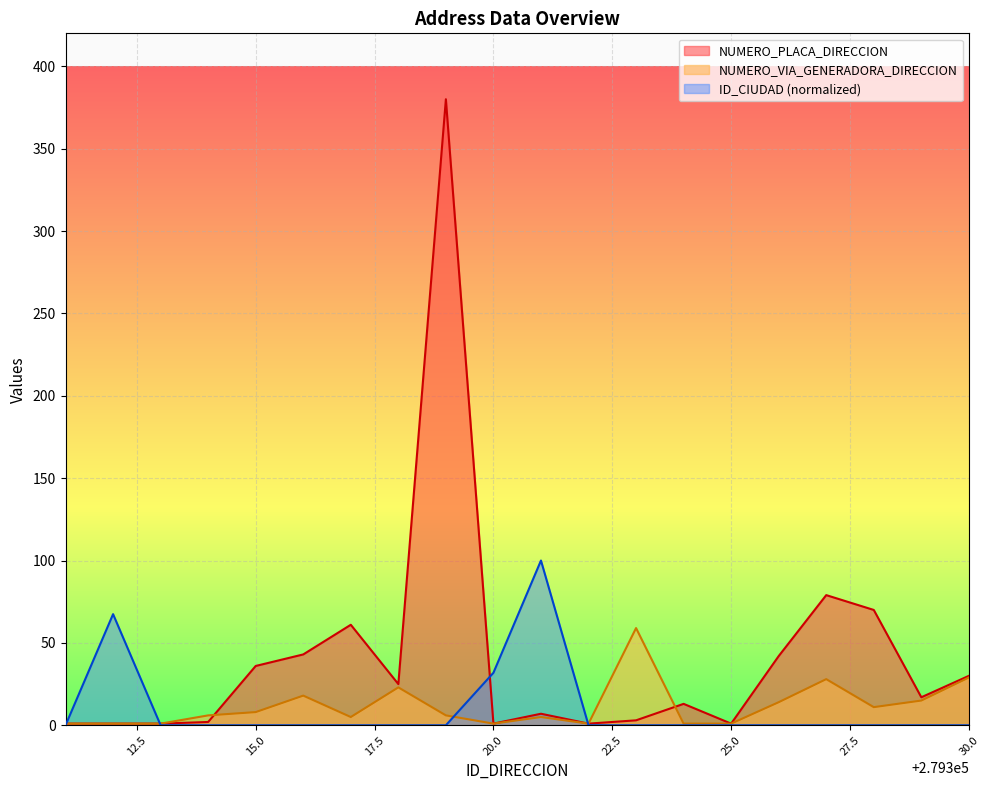

True or false: NUMERO_PLACA_DIRECCION and ID_CIUDAD intersect in this chart.

True